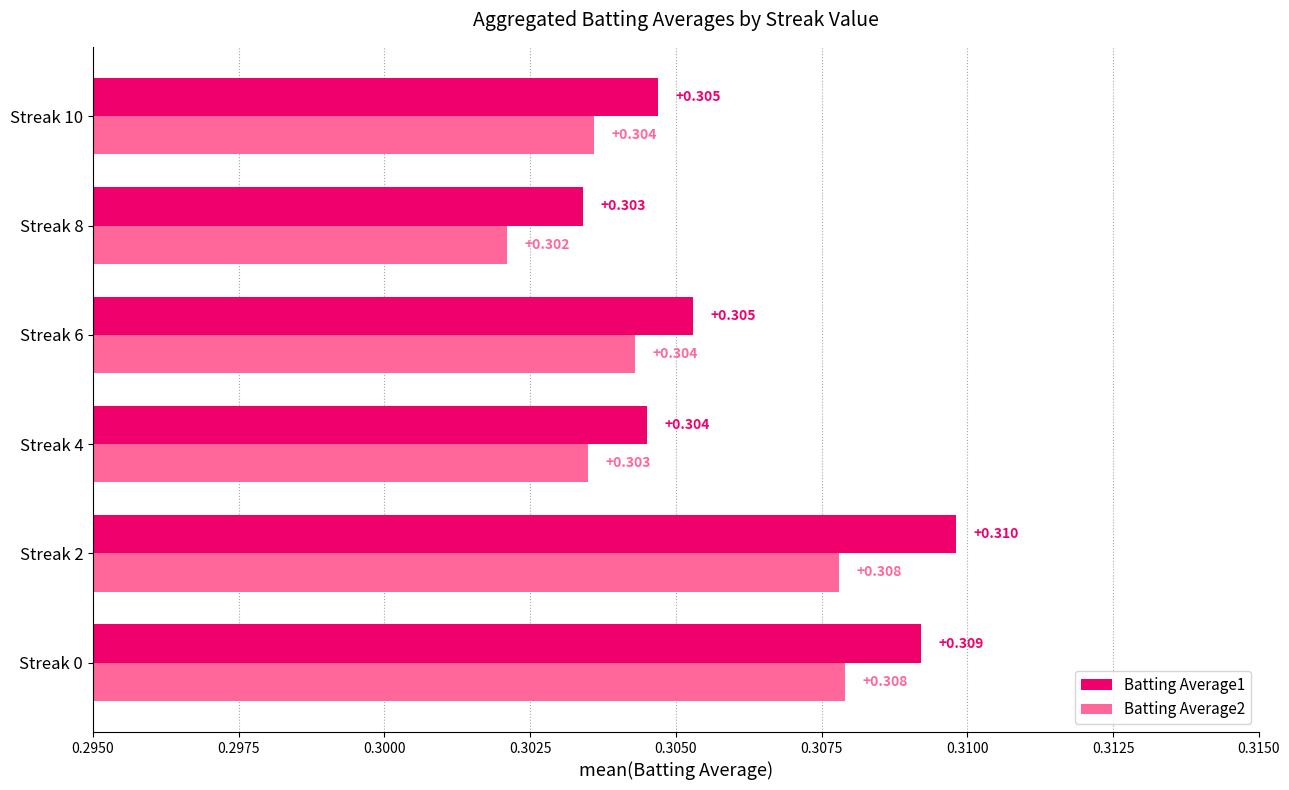

Which series has the largest range (max minus min)?

Batting Average1